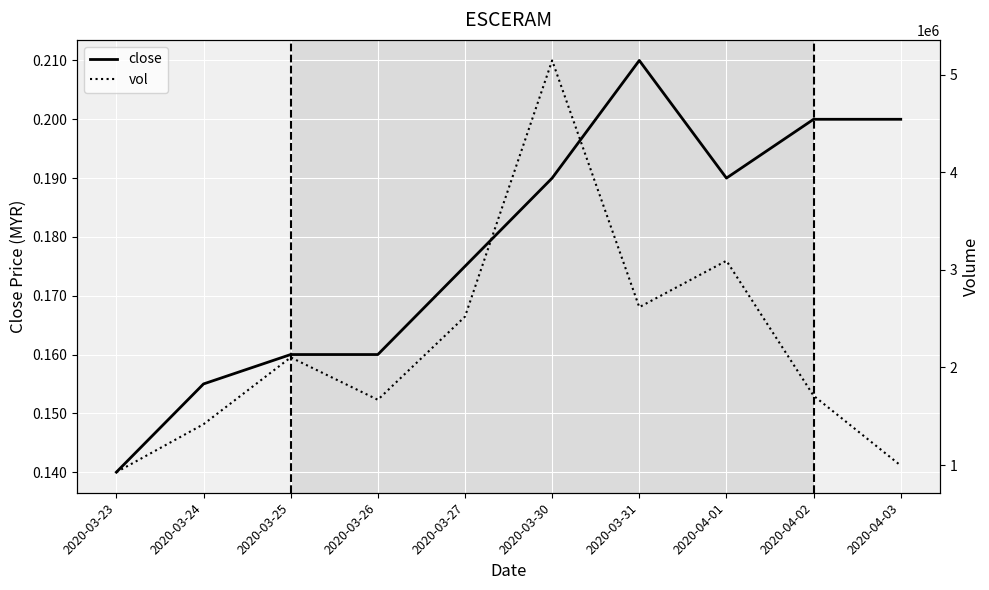

Reading left to right, extract all data points from this chart.

close: 0.1	0.2	0.2	0.2	0.2	0.2	0.2	0.2	0.2	0.2
vol: 926800.0	1417900.0	2102900.0	1668400.0	2520500.0	5145200.0	2617500.0	3092800.0	1710000.0	994200.0